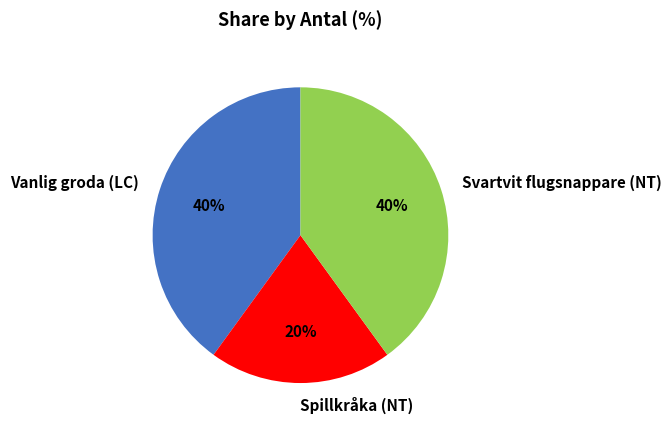

Which has a higher value, Vanlig groda (LC) or Spillkråka (NT)?

Vanlig groda (LC)